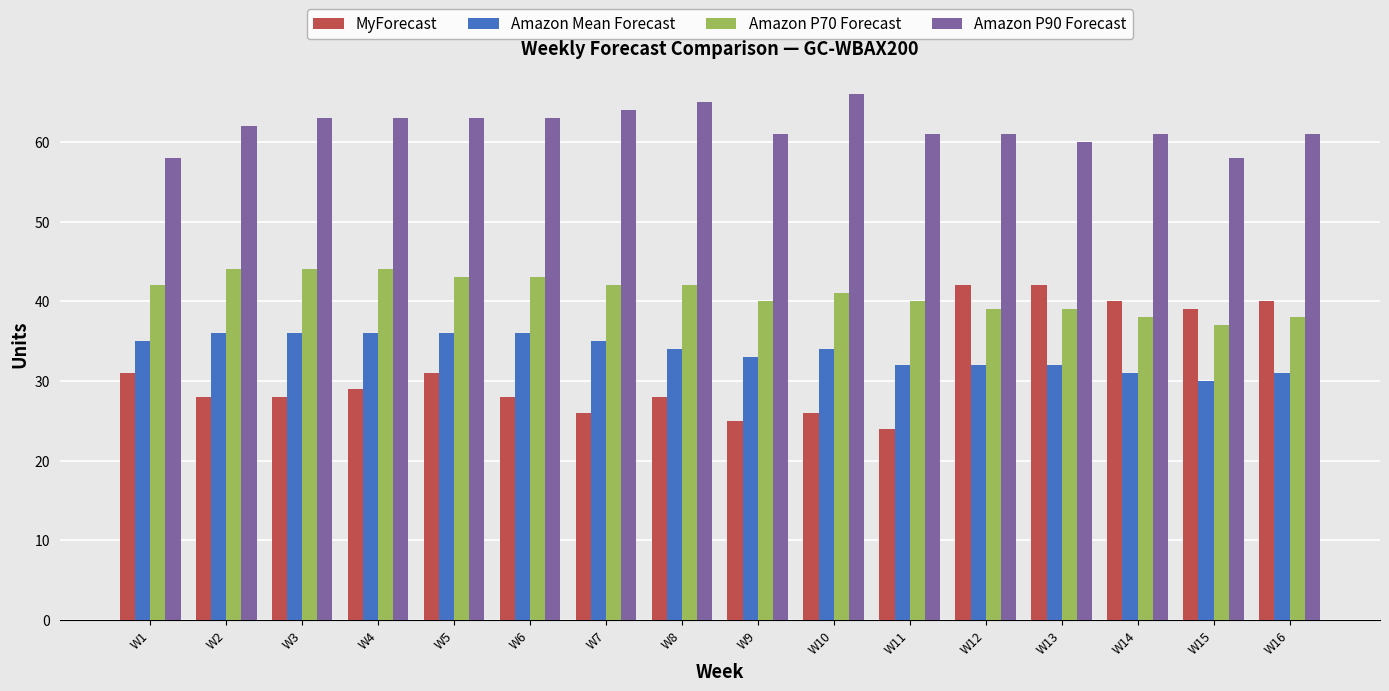

Are the bars horizontal?

No